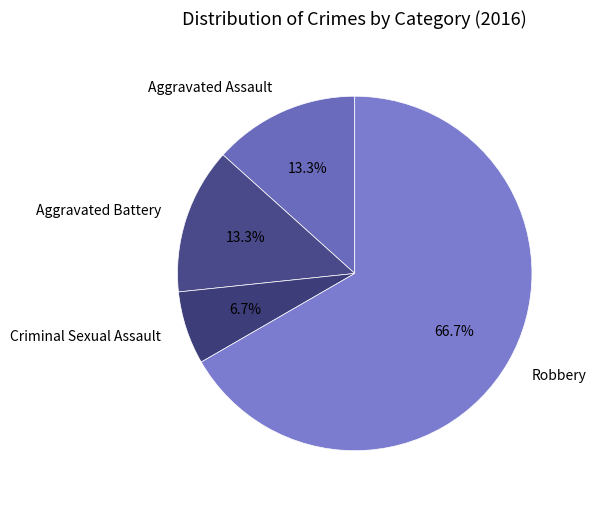

Which category has the smallest portion of the pie?

Criminal Sexual Assault